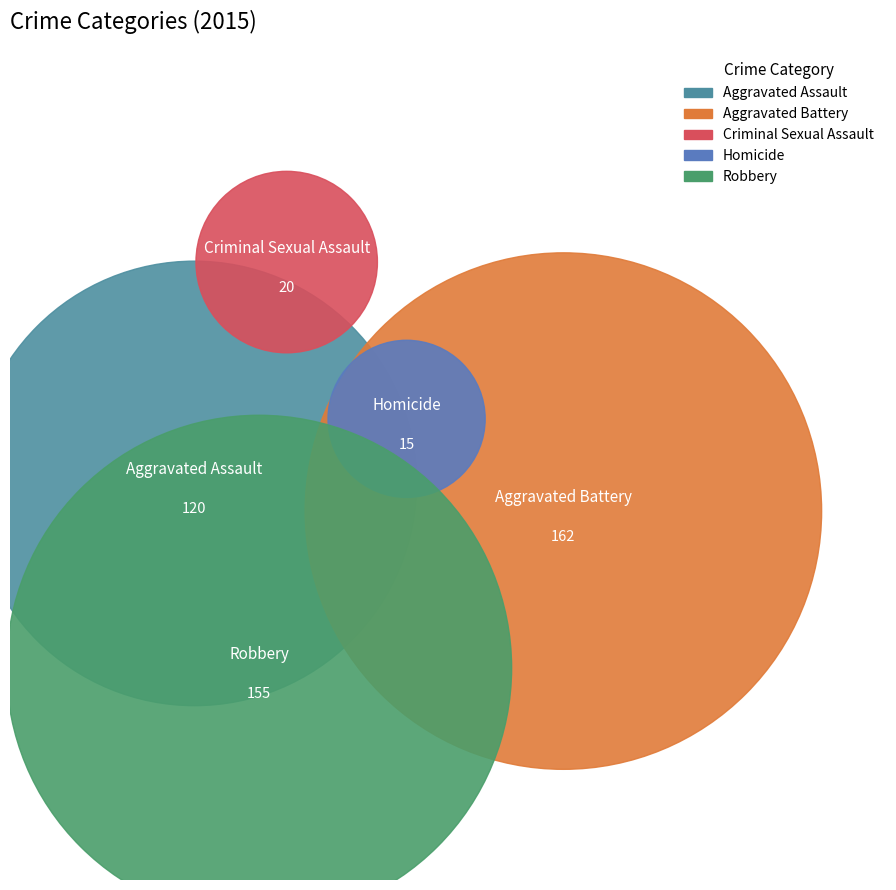

To the nearest percent, what is the difference between the Aggravated Assault and Homicide slice percentages?

22%